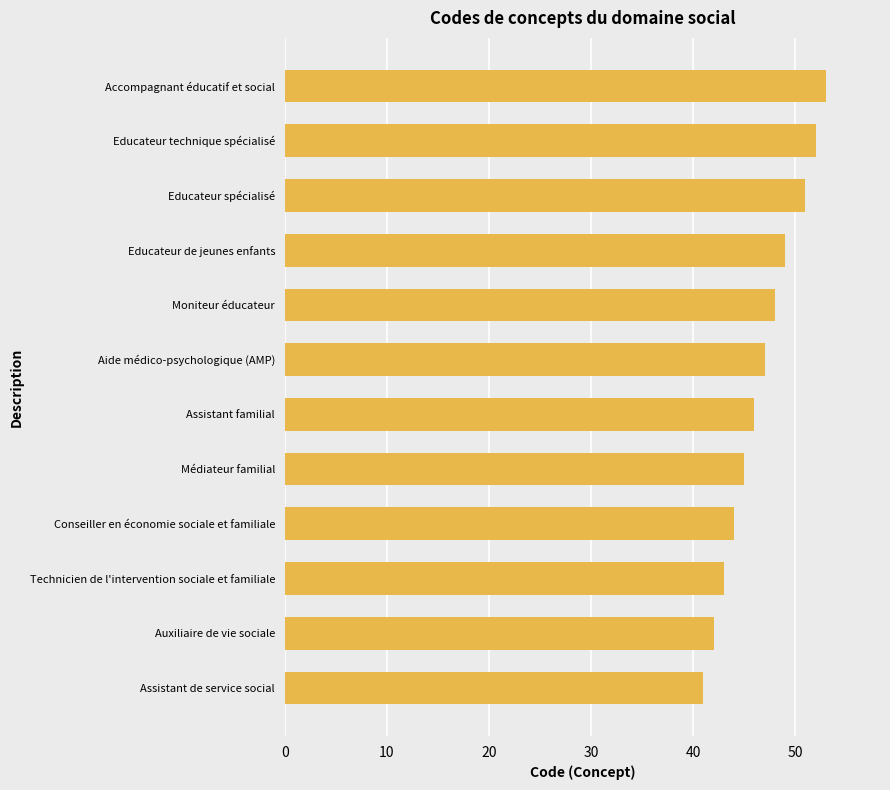

Reading bottom to top, list all the values displayed in this chart.

41	42	43	44	45	46	47	48	49	51	52	53